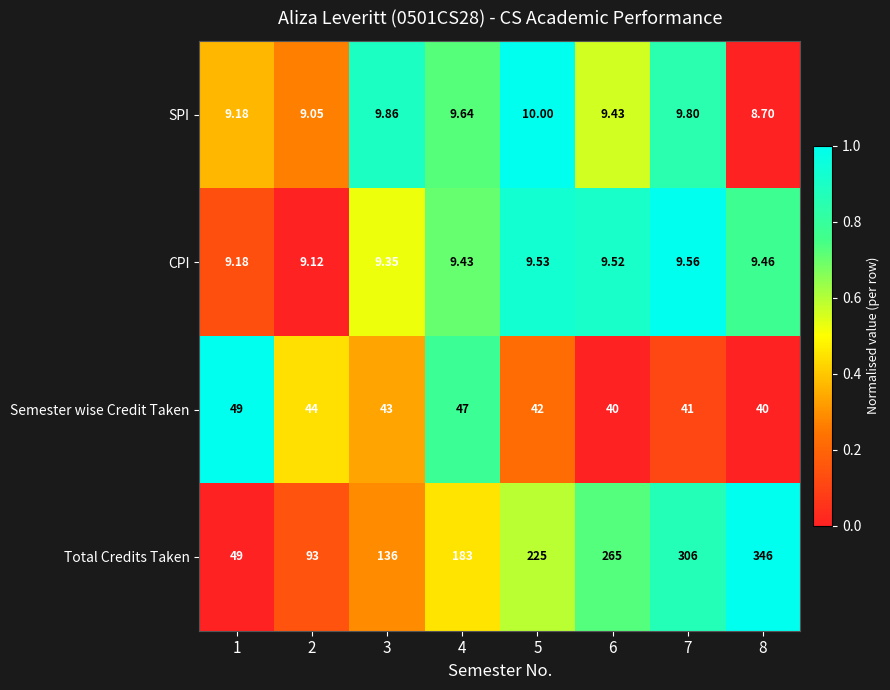

Is the value of Total Credits Taken at 5 greater than the value of Semester wise Credit Taken at 6?

Yes